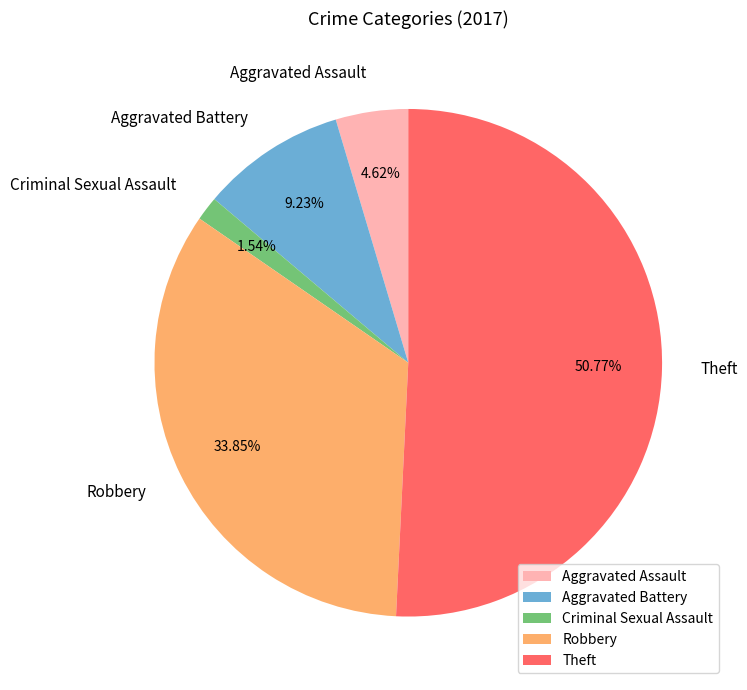

To the nearest percent, what is the difference between the largest and smallest slice percentages?

49%